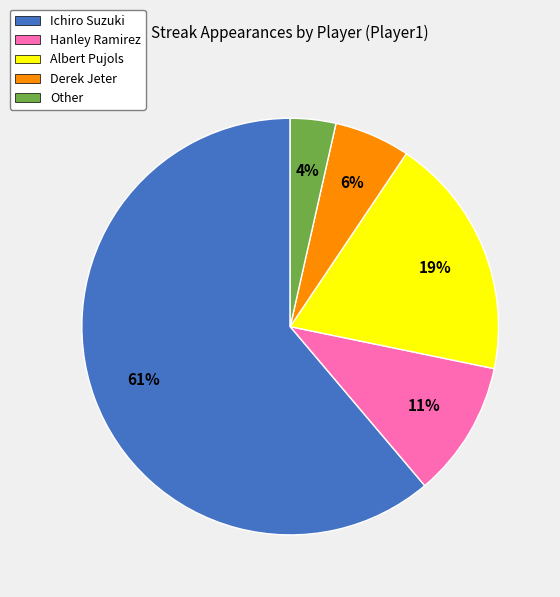

What percentage is the Derek Jeter slice, to the nearest percent?

6%